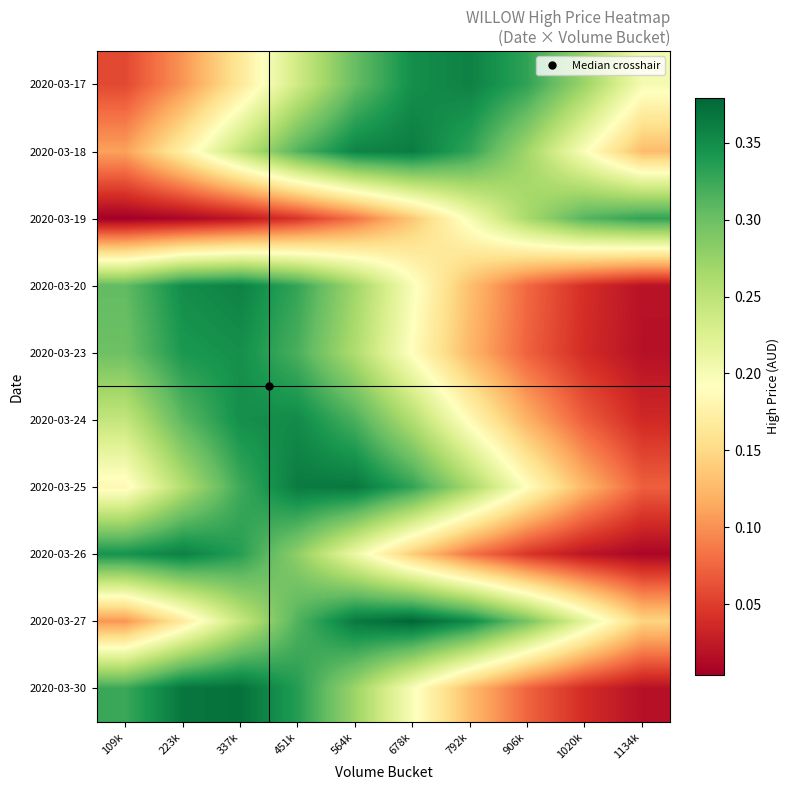

Which has a higher value, 792k or 564k?

792k